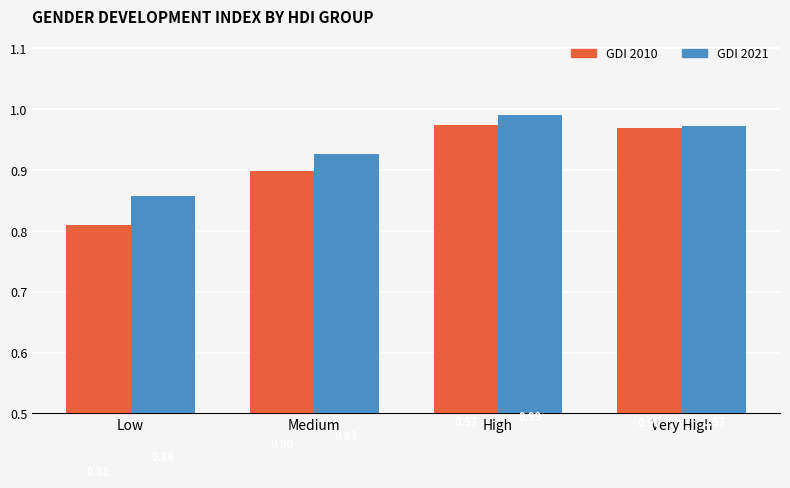

Which category has the lowest value across all series?

Low